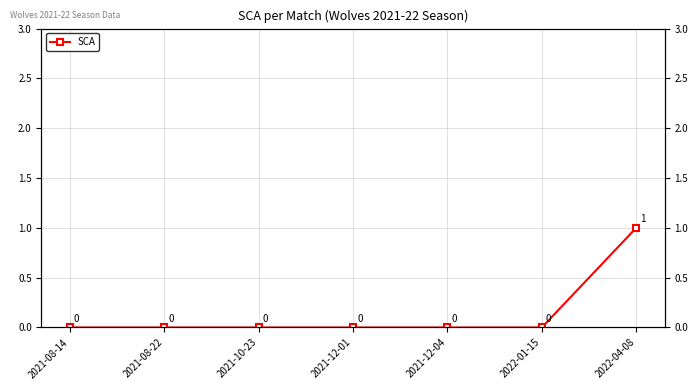

Rank the categories by value from highest to lowest.

2022-04-08, 2021-08-14, 2021-08-22, 2021-10-23, 2021-12-01, 2021-12-04, 2022-01-15